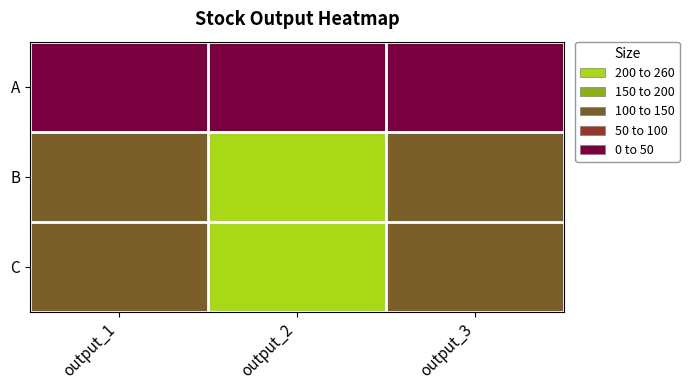

Reading left to right, extract all data points from this chart.

A: output_1=5	output_2=6	output_3=4
B: output_1=112	output_2=237	output_3=132
C: output_1=140	output_2=253	output_3=130